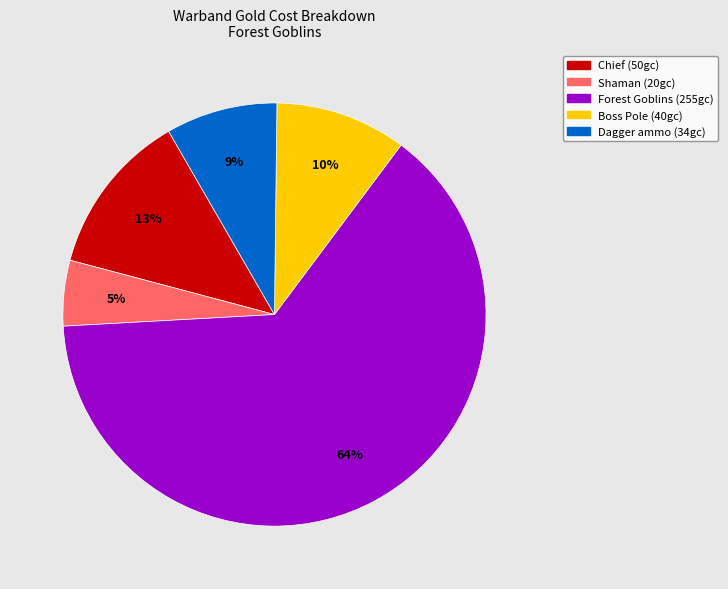

True or false: Boss Pole (40gc) accounts for 22% of the total.

False